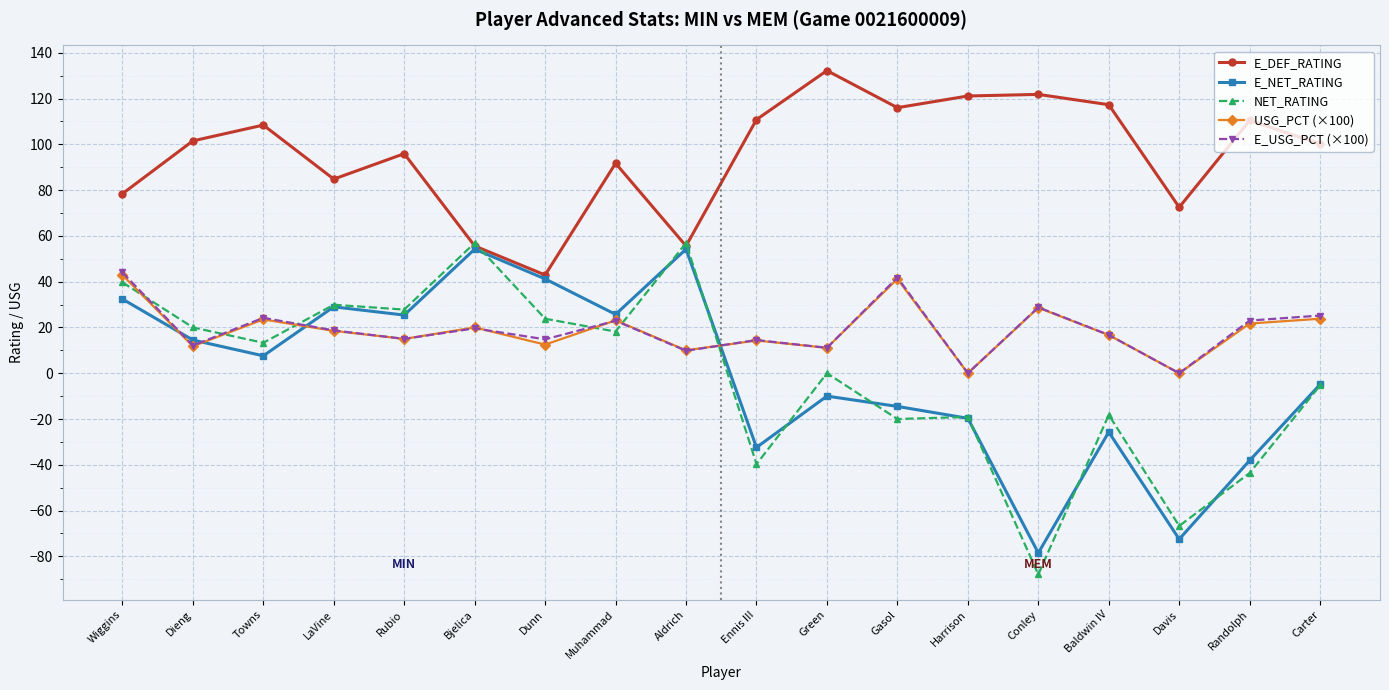

What is the spread (max minus min) of values at Rubio?

80.9